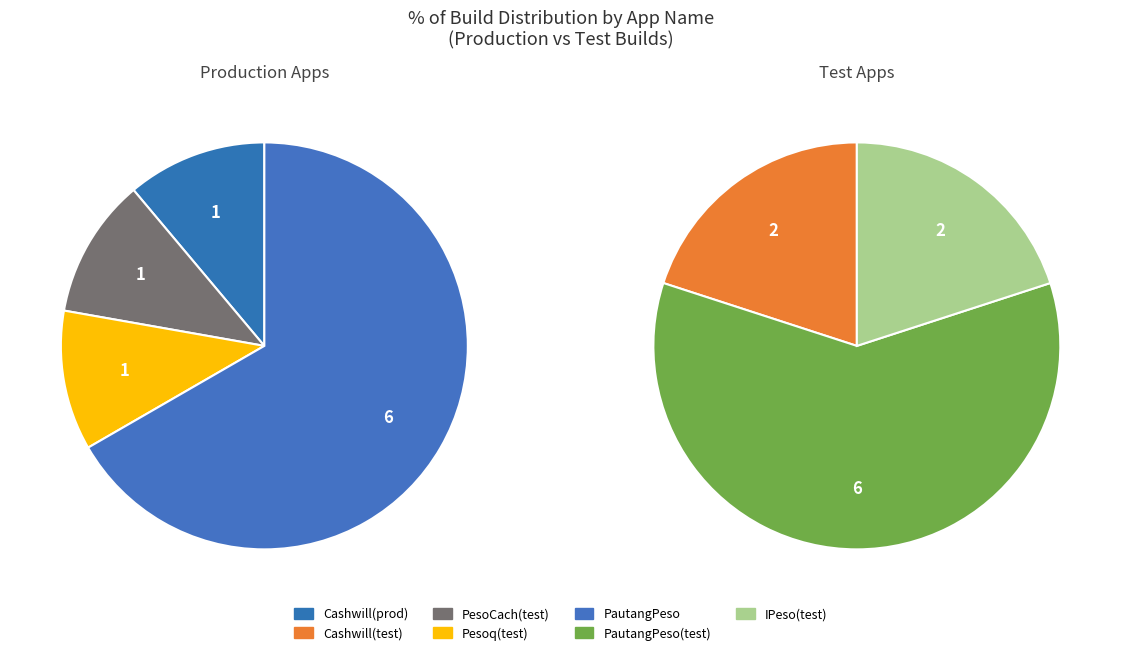

Does any single category account for the majority?

No